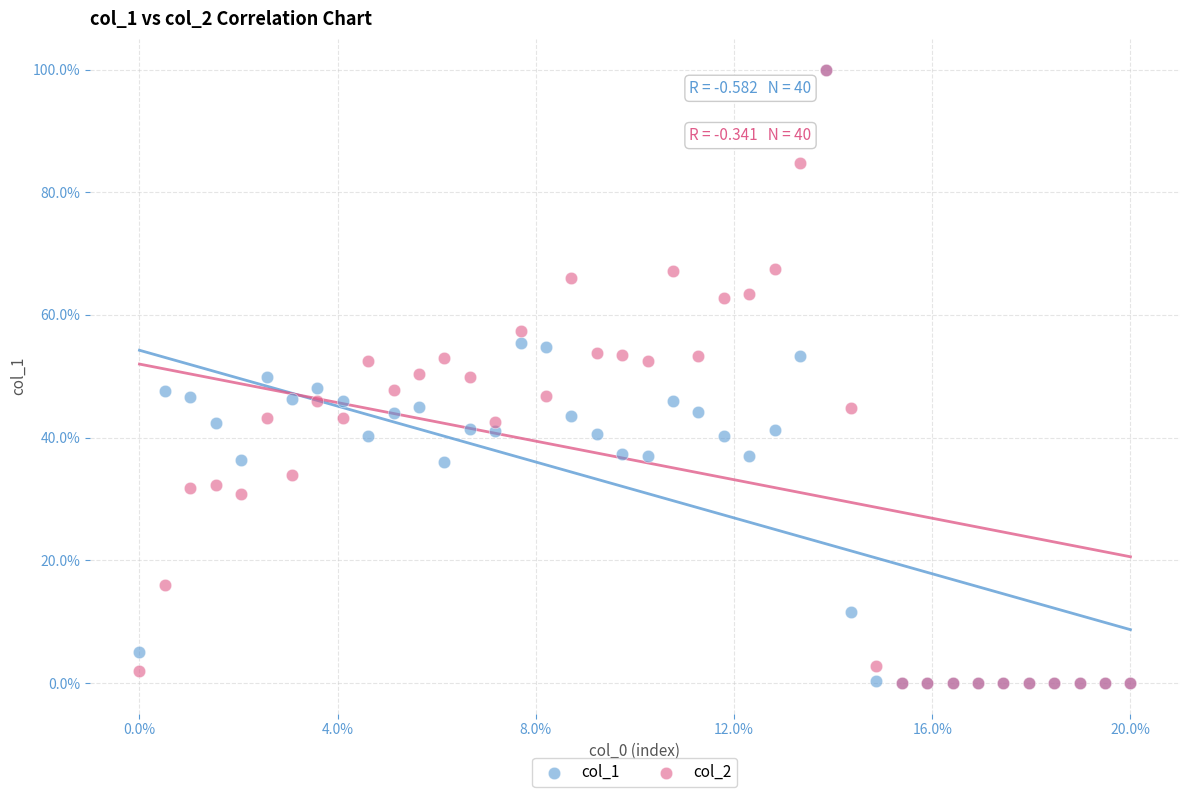

What are all the series names shown in the legend?

col_1, col_2